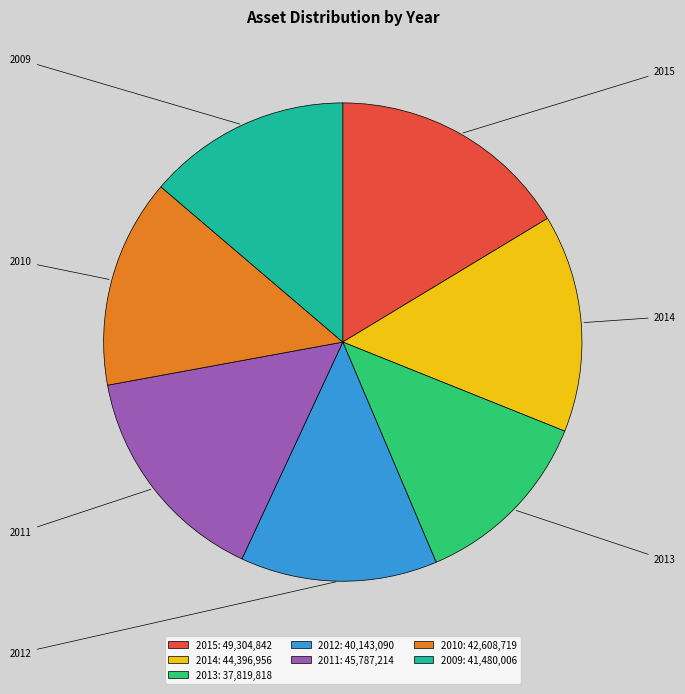

The 2012 slice represents 13% of the pie. True or false?

True